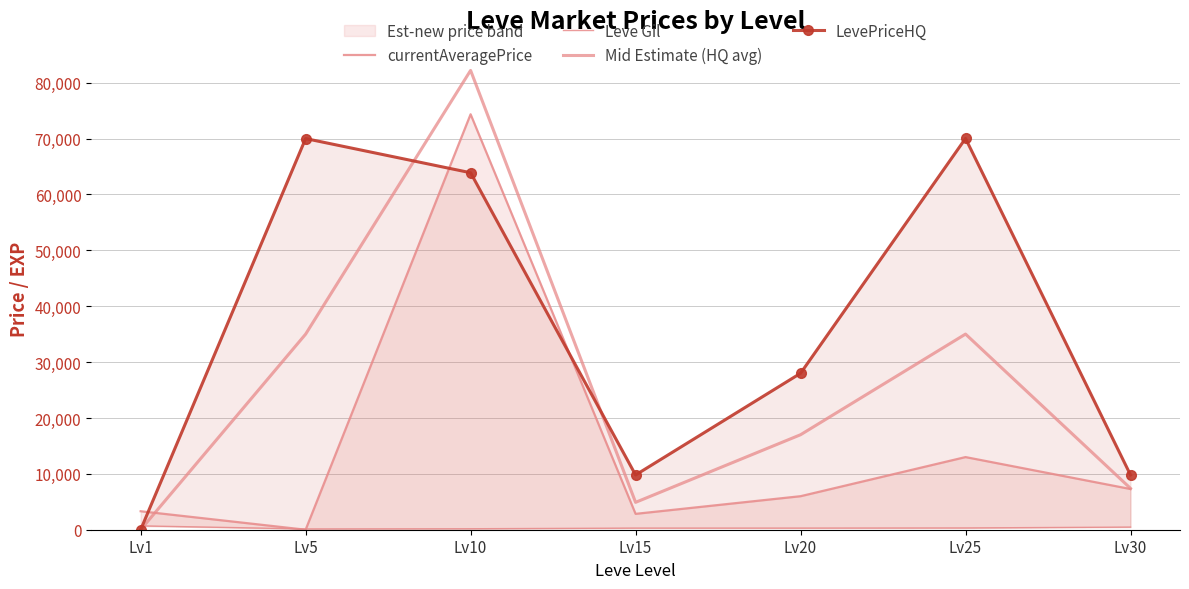

Which category has the lowest value across all series?

Lv5